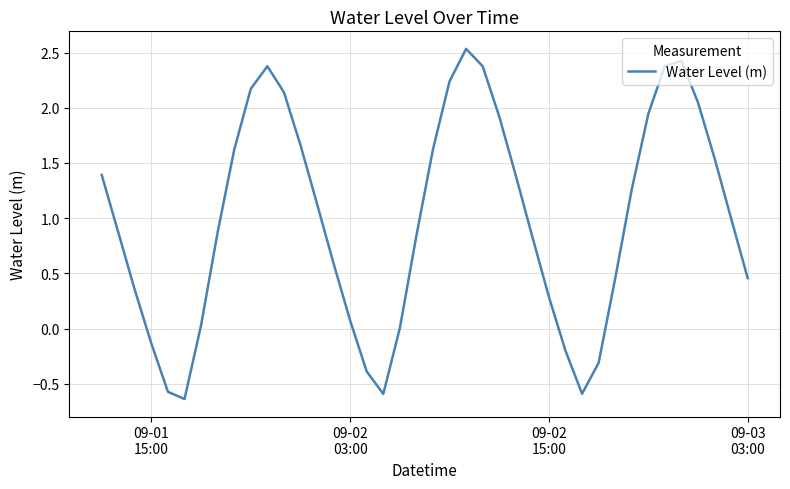

What is the maximum value shown in the chart?

2.5